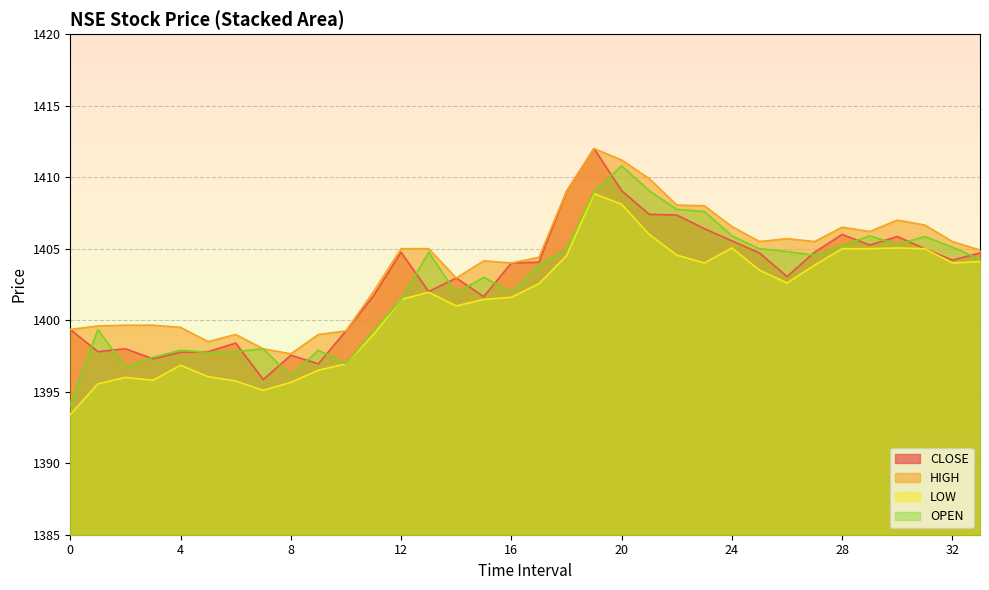

The value of CLOSE at 32 is 1404.2. True or false?

True